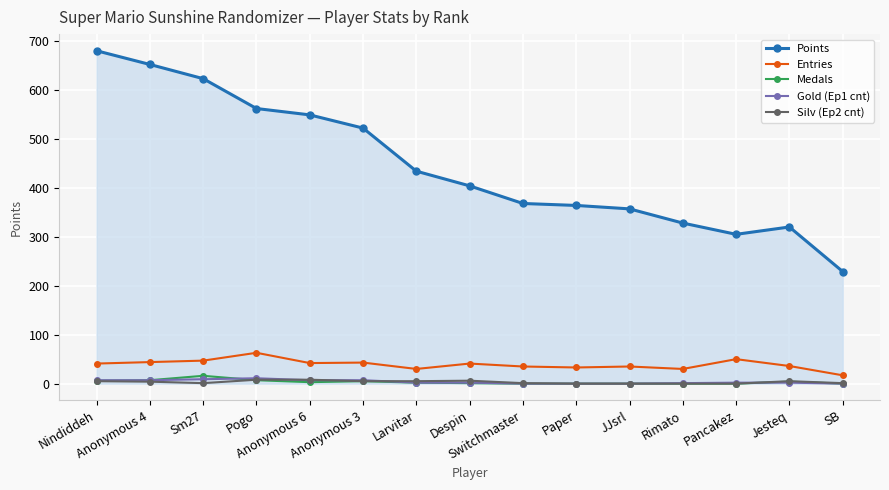

How many data points in Entries are less than 41?

7